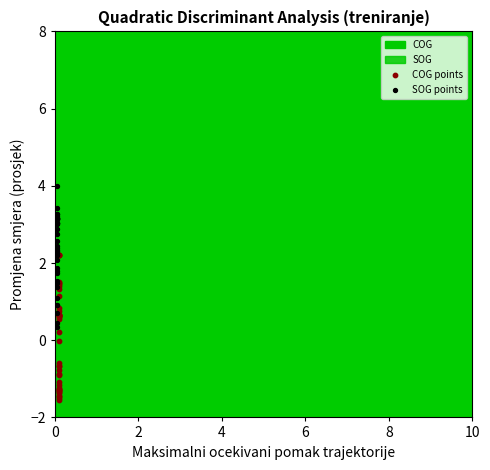

Which series reaches the maximum Y coordinate?

SOG points